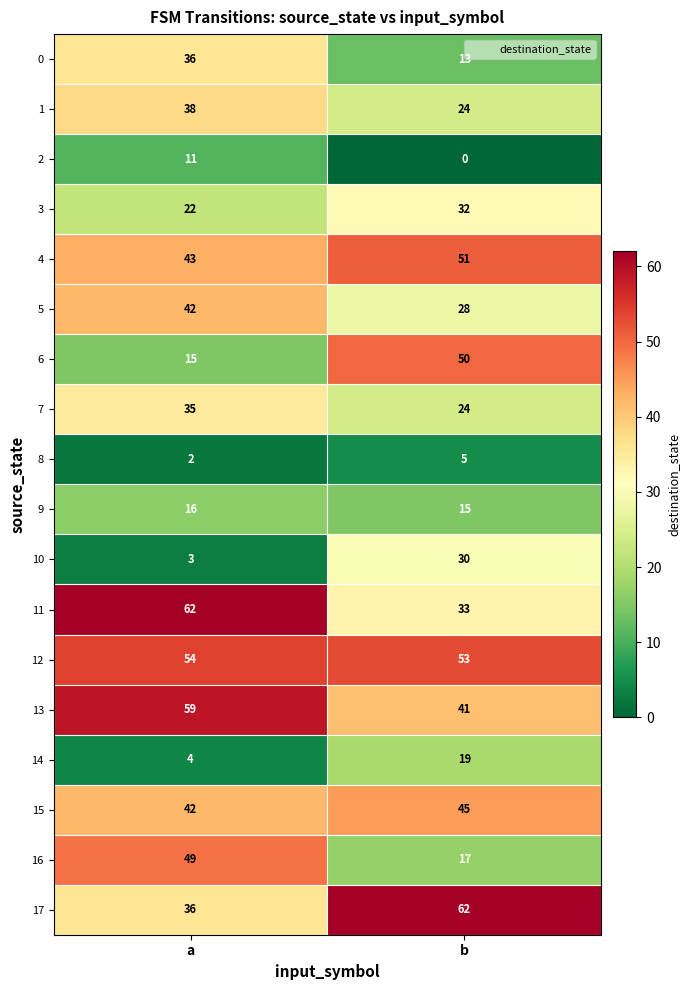

At how many categories does at least one series exceed 19?

2